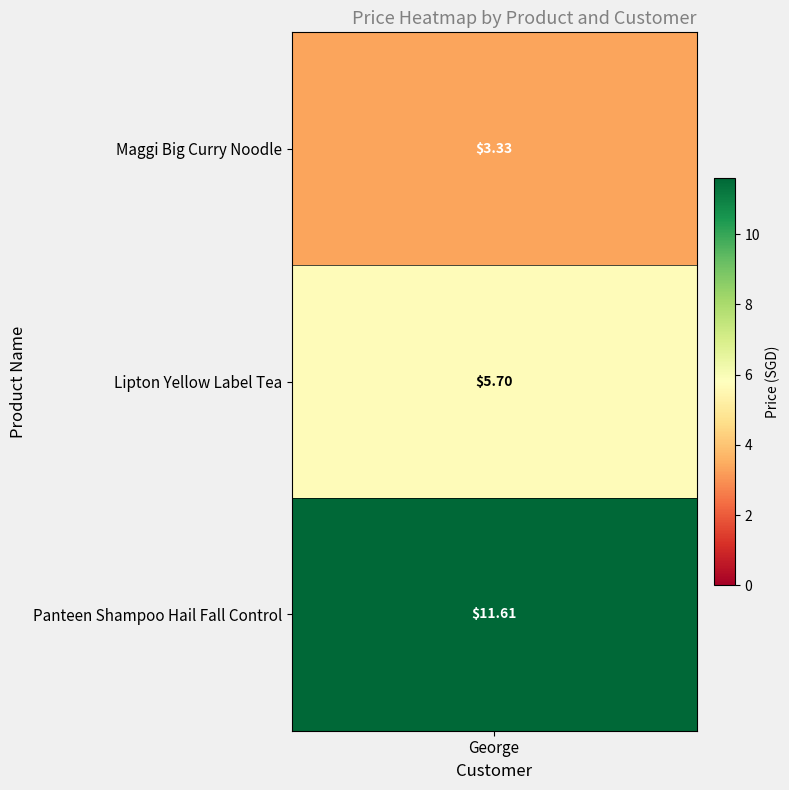

What is the sum of the values at Panteen Shampoo Hail Fall Control and Lipton Yellow Label Tea?

17.3